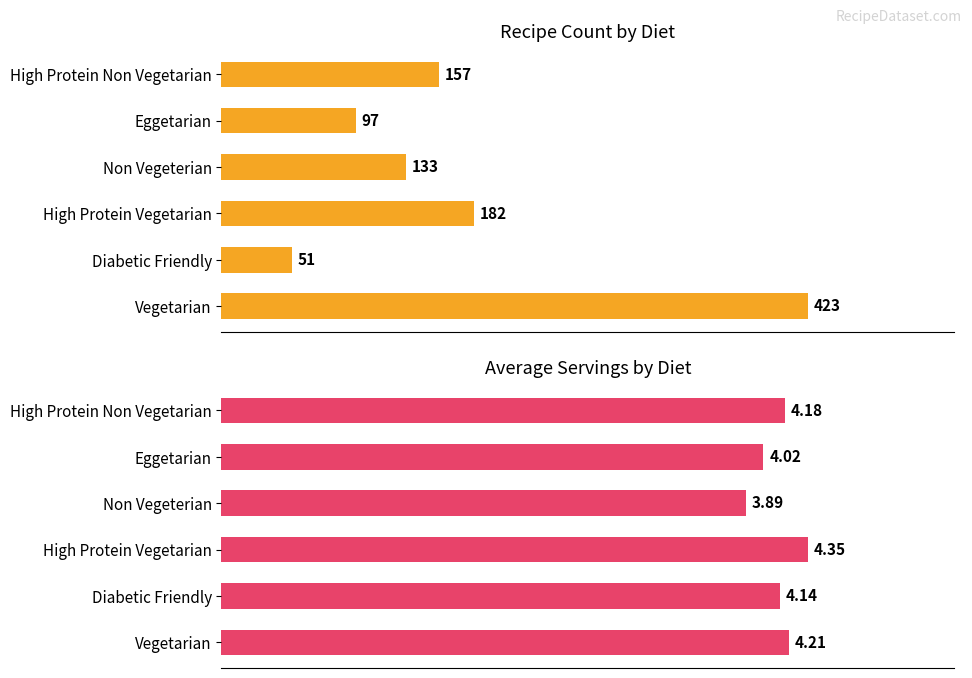

True or false: Count has a value of 55.3 at High Protein Non Vegetarian.

False